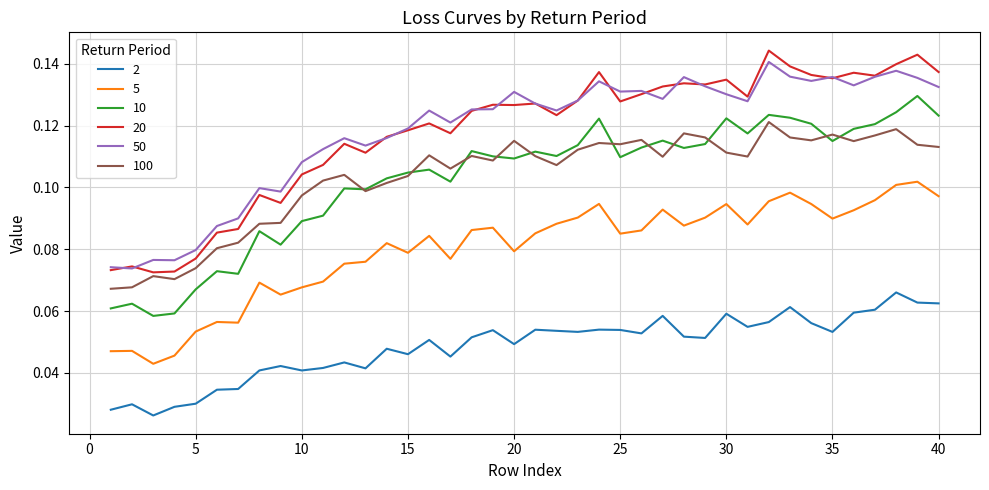

True or false: 2 and 5 intersect in this chart.

False